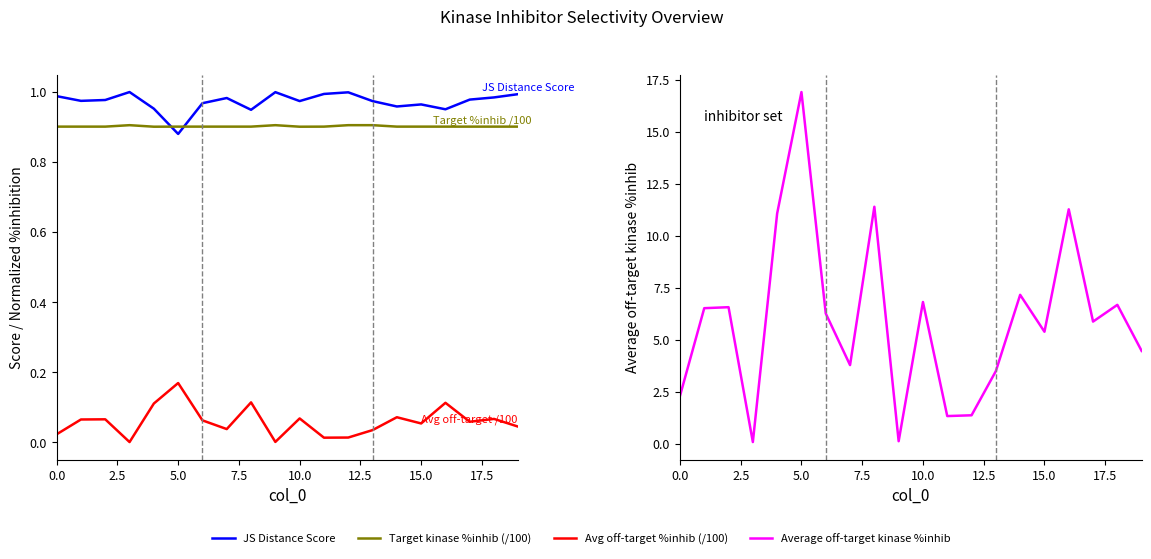

The value of JS Distance Score at 18 is 1.0. True or false?

True